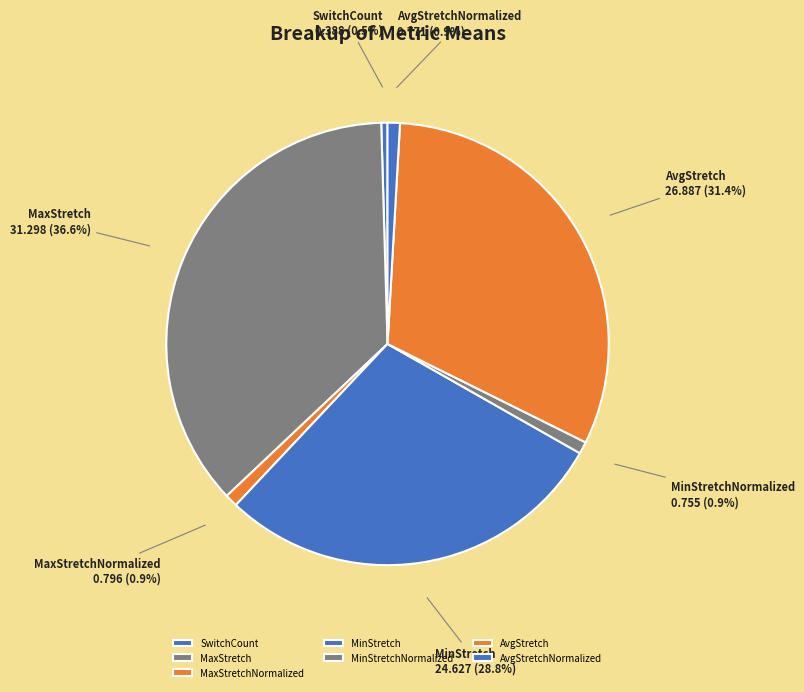

Count the number of slices in the pie.

7